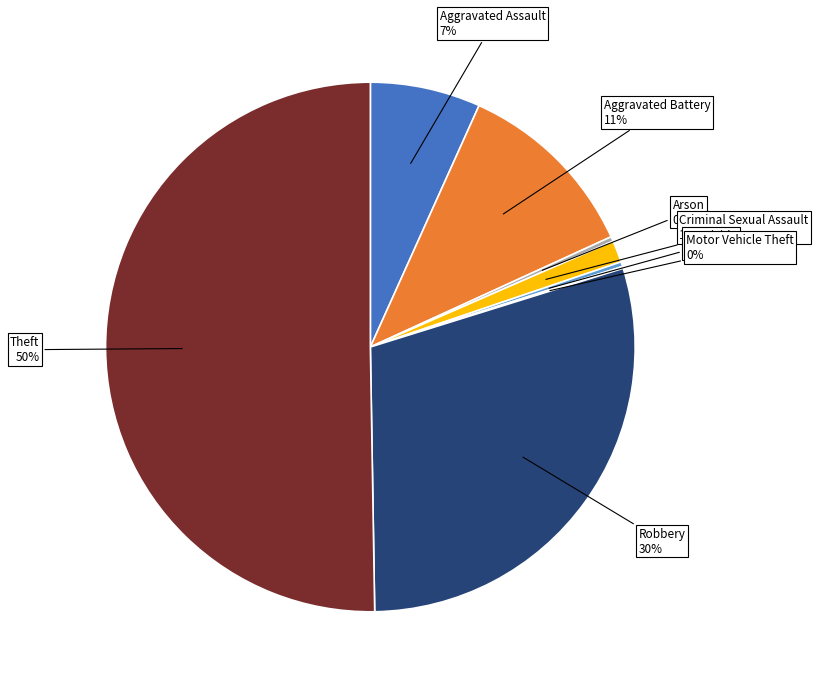

Which category has the smallest portion of the pie?

Motor Vehicle Theft